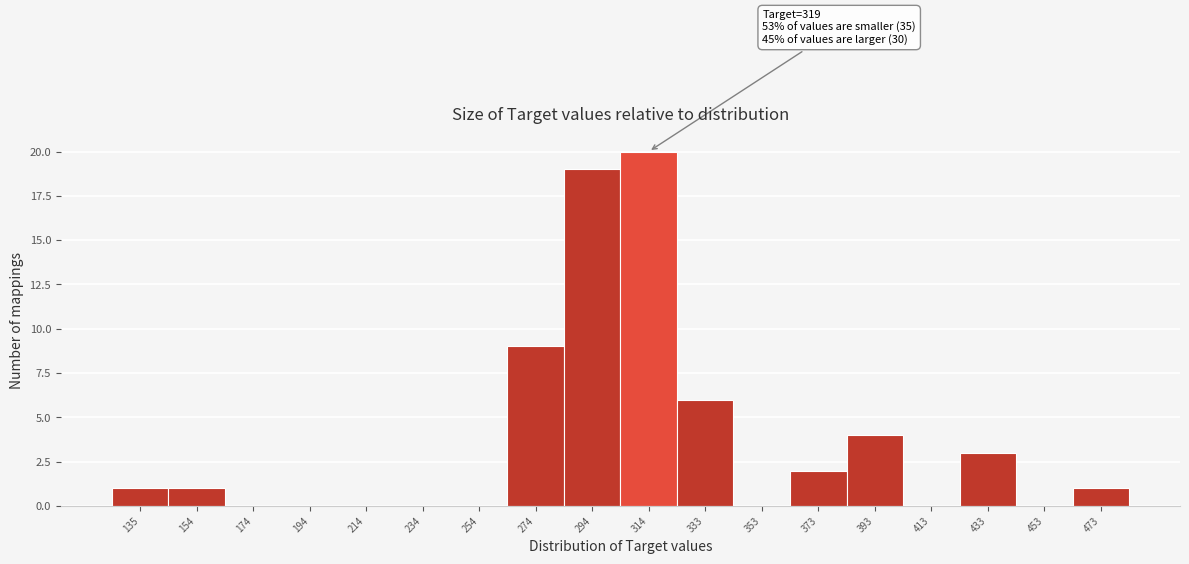

Reading left to right, list all the values displayed in this chart.

135=1	154=1	174=0	194=0	214=0	234=0	254=0	274=9	294=19	314=20	333=6	353=0	373=2	393=4	413=0	433=3	453=0	473=1